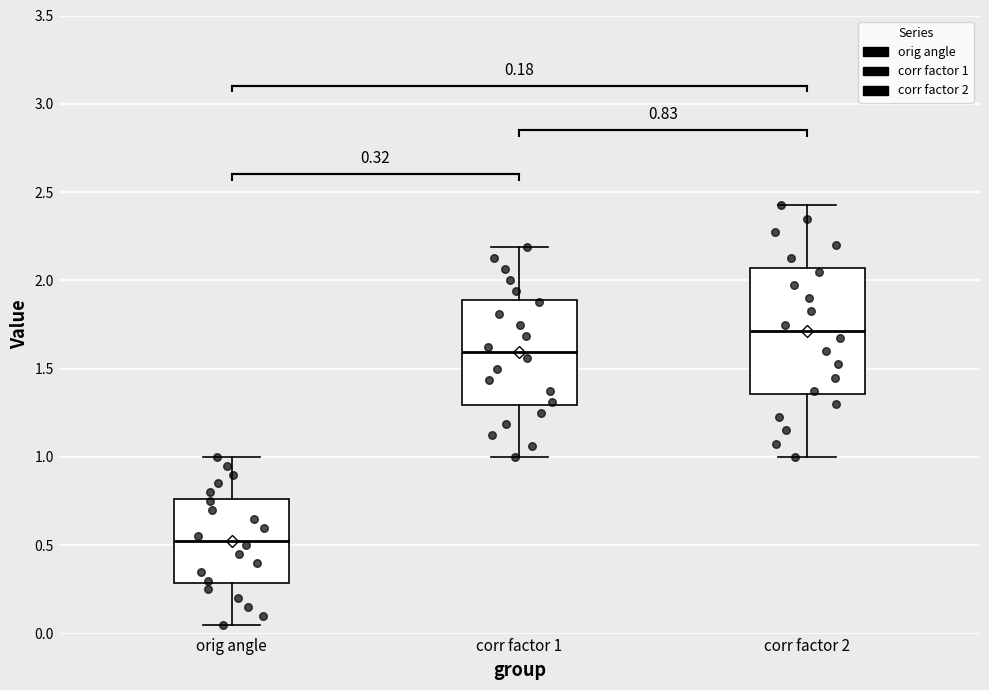

Which box has the highest median line?

corr factor 2